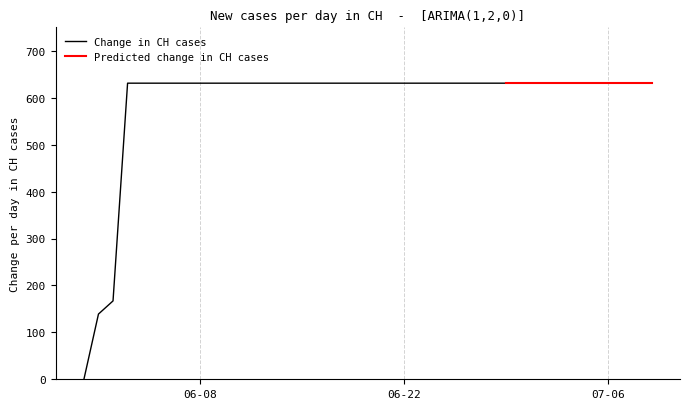

The chart shows a value of 631 at 2020-06-29. True or false?

True